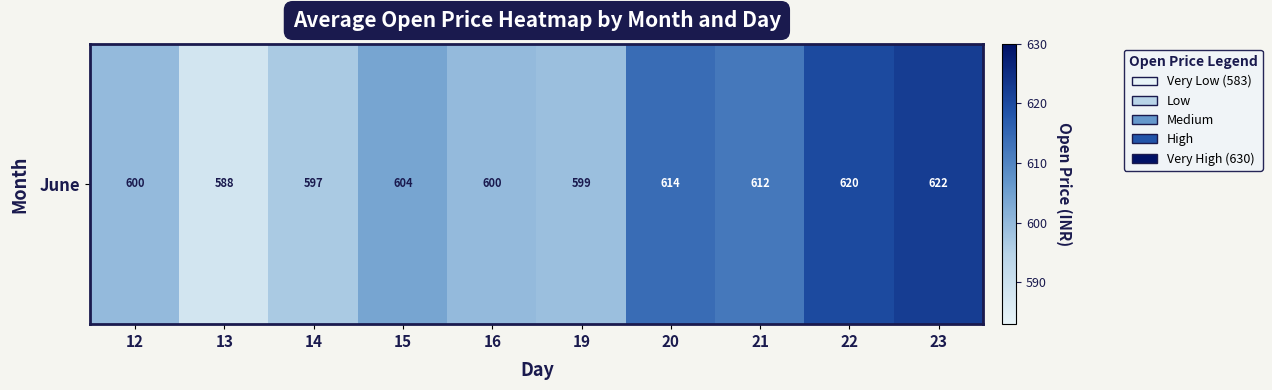

Rank the categories by value from lowest to highest.

13, 14, 19, 12, 16, 15, 21, 20, 22, 23